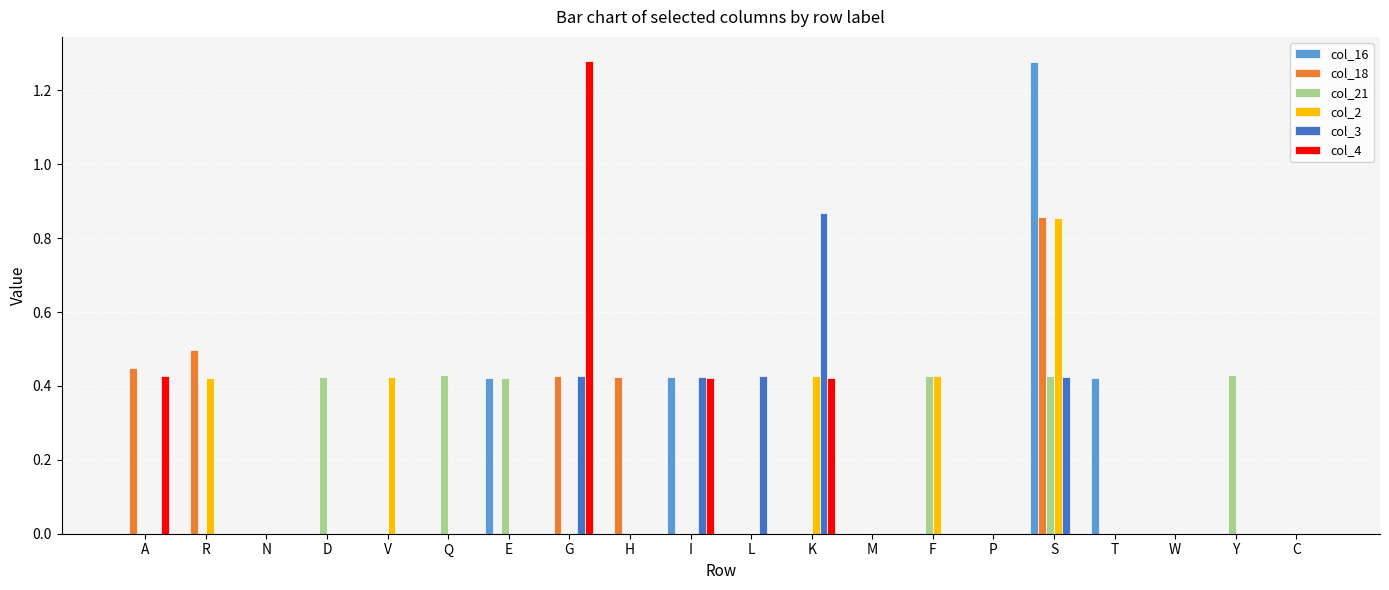

Which series changed the most between A and K?

col_3